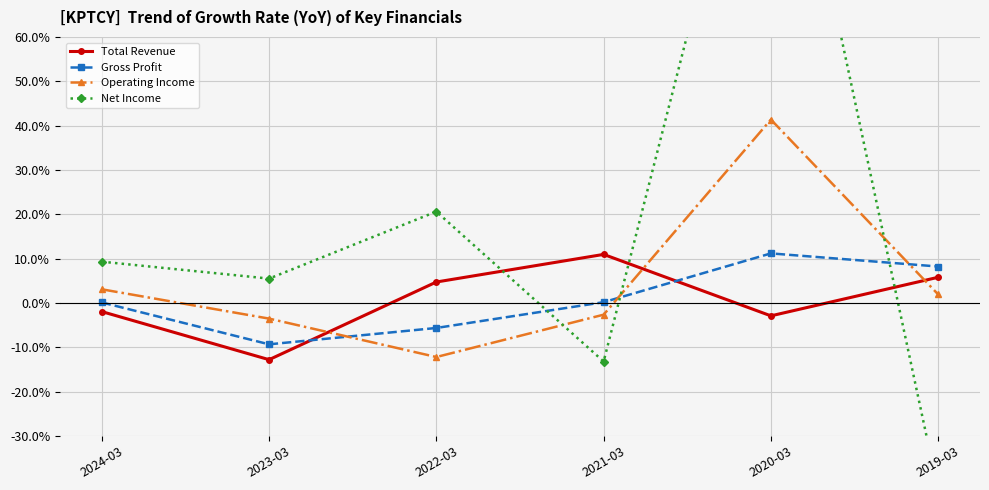

How many data points in Gross Profit are above 0?

4